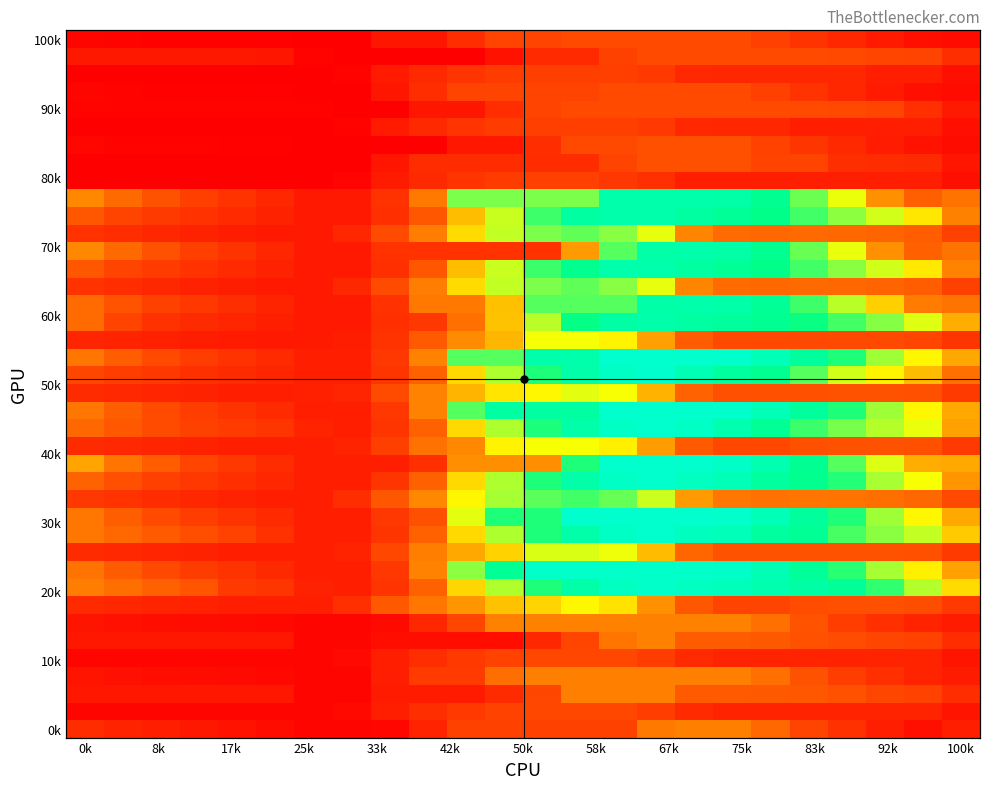

At how many categories does at least one series exceed 2056?

16